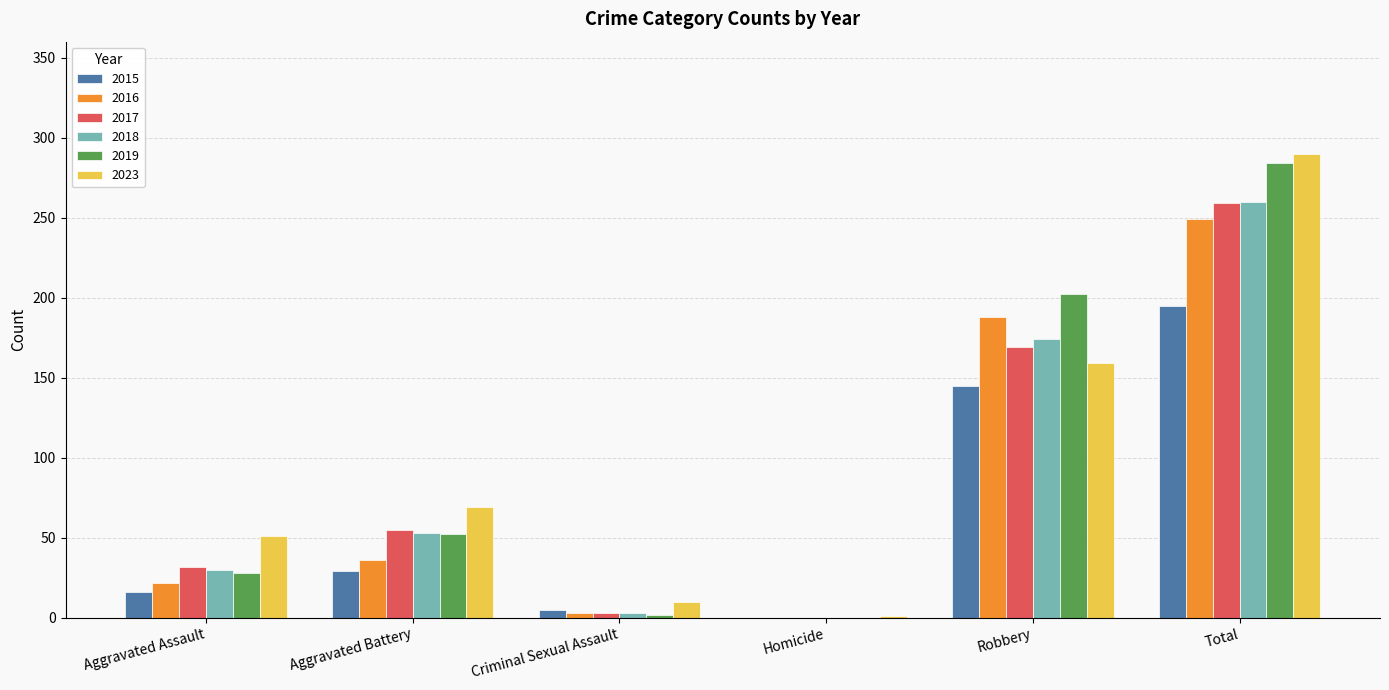

At which label is 2016 closest to 124?

Robbery